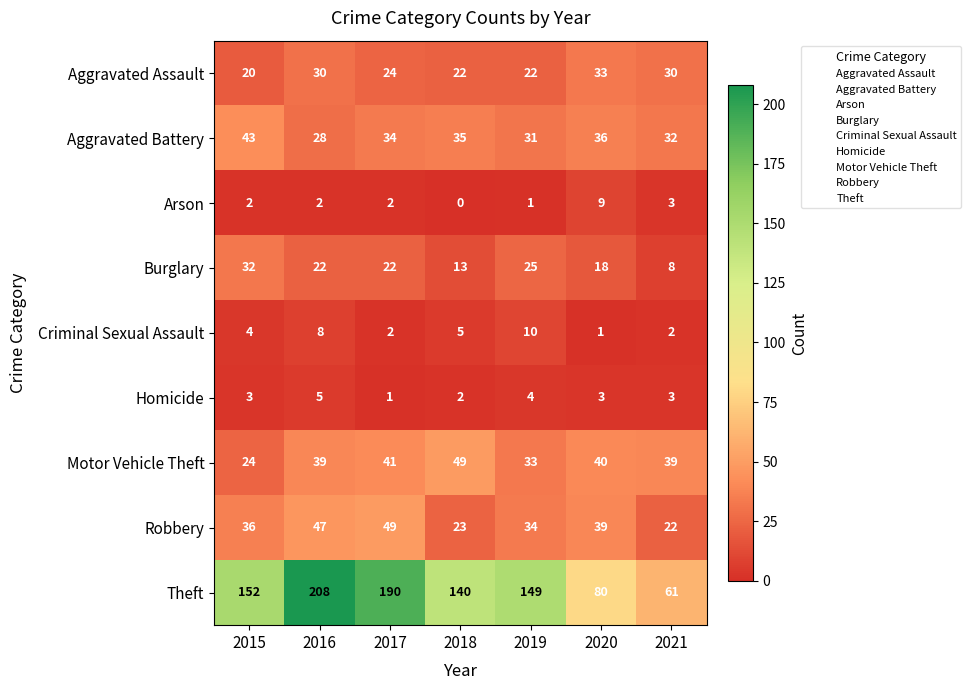

Where is Aggravated Battery nearest to the value 35?

2018